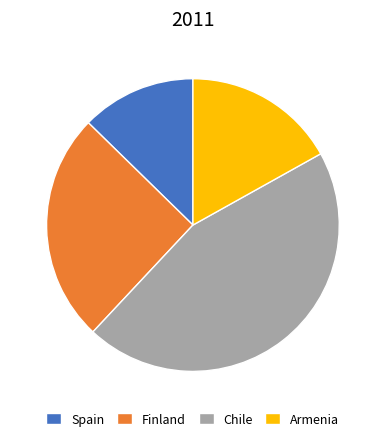

Rank the categories by value from lowest to highest.

Spain, Armenia, Finland, Chile